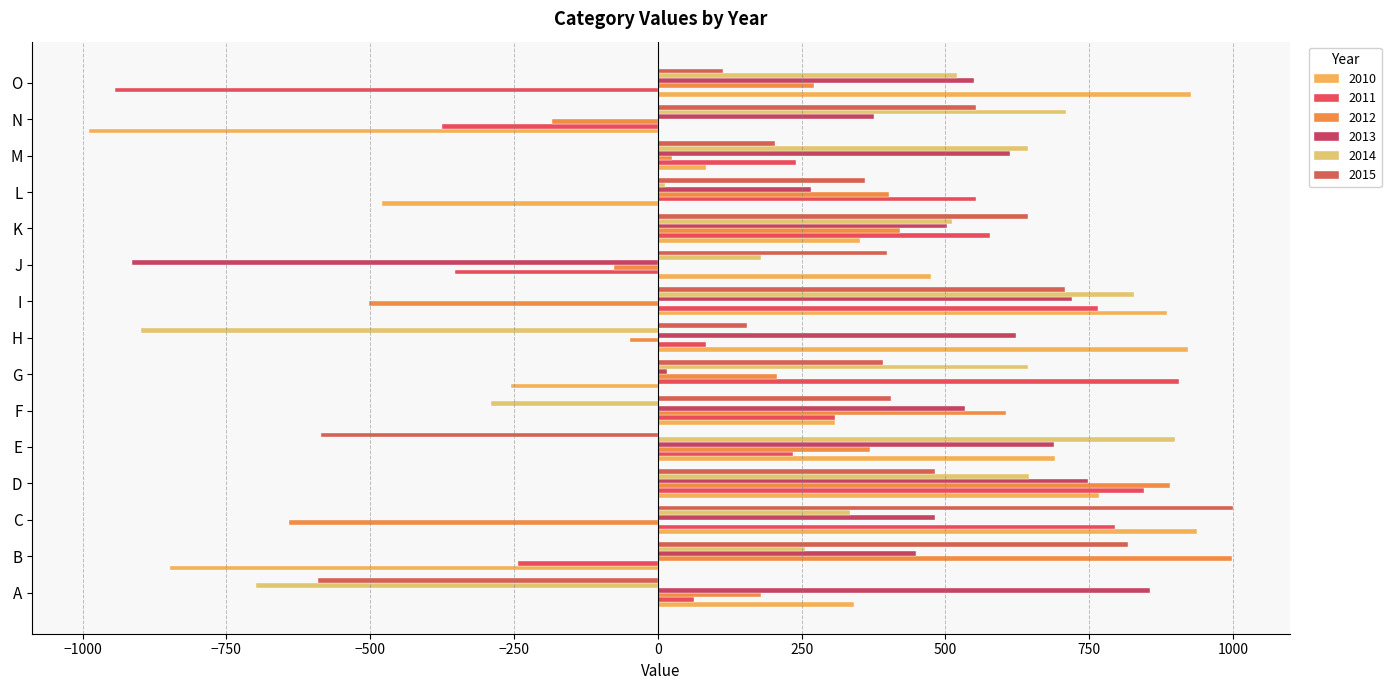

Which series has the widest spread of values?

2010